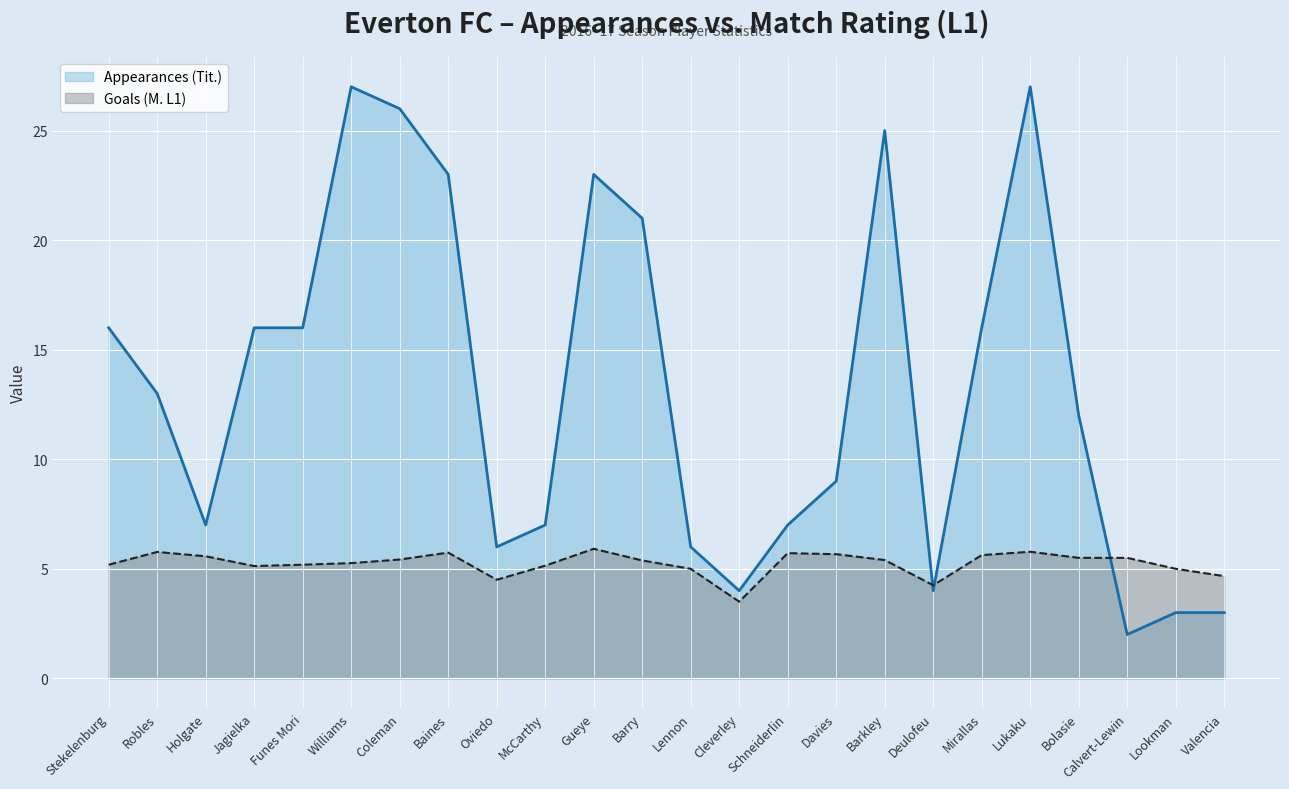

Is it true that Appearances (Tit.) equals 26.0 at Coleman?

True